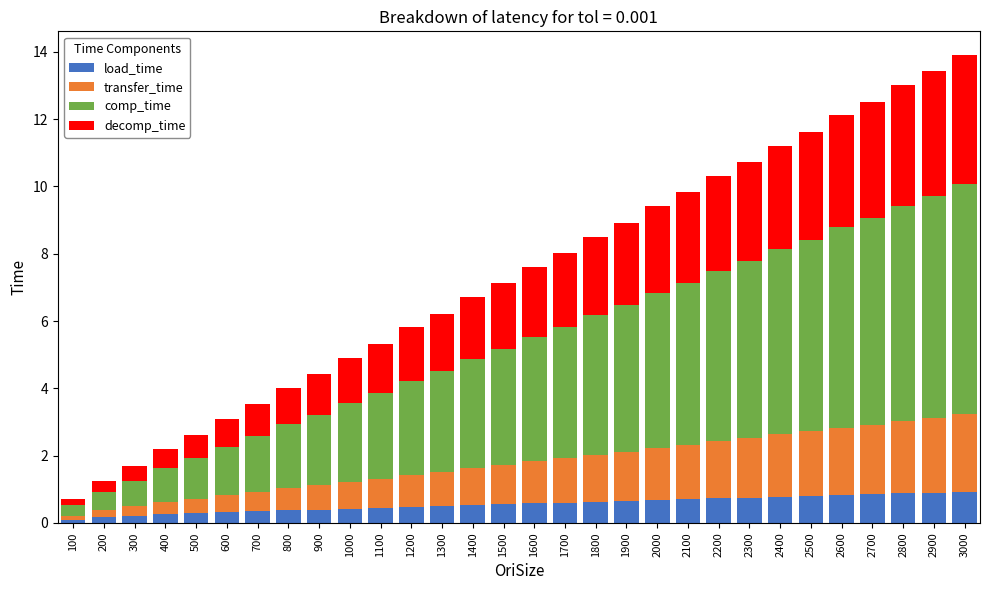

What is the total value across all series at 2900?

13.4